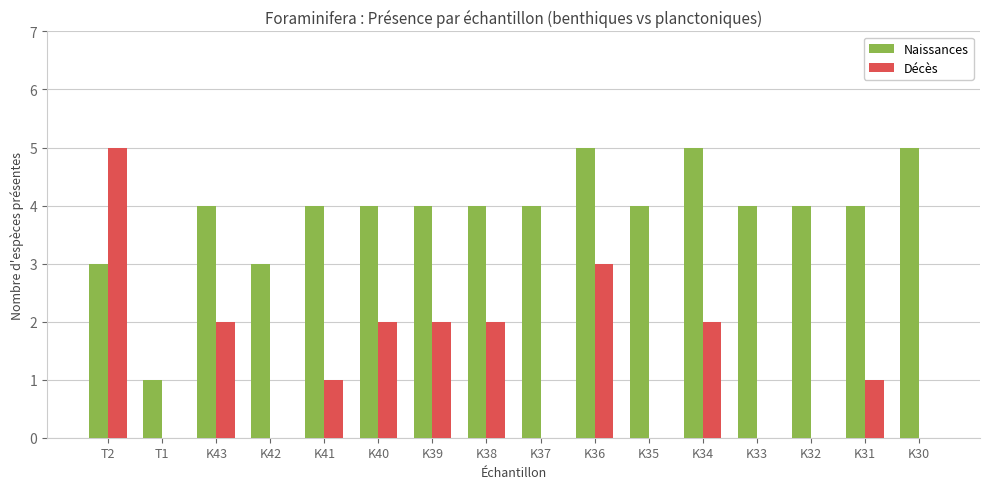

True or false: Naissances has a value of 4 at K32.

True